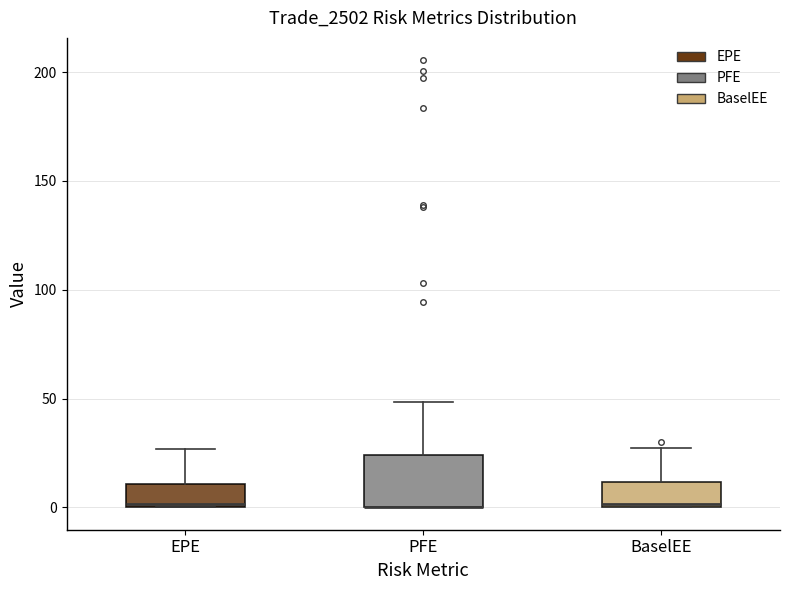

Reading left to right, read every box against the y-axis: the position of its median line, the range the box covers, and the ends of its whiskers. The values are not printed on the chart, so give them approximately, as read against the axis.

EPE: median 0, box 0 to 10, whiskers 0 to 25
PFE: median 0 (drawn on the box's lower edge), box 0 to 25, whiskers 0 to 50
BaselEE: median 0, box 0 to 10, whiskers 0 to 25